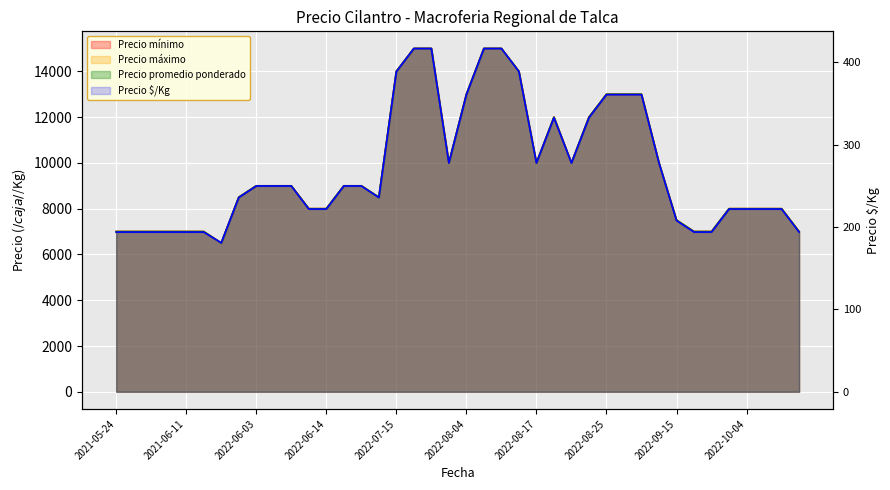

What is the label of the 11th point from the left?

2022-06-08